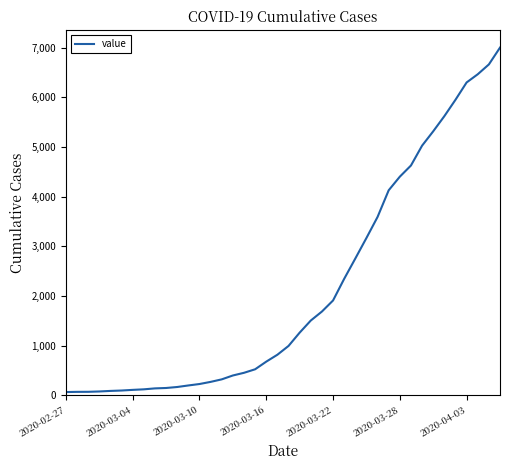

What is the difference between the maximum and minimum values?

6939